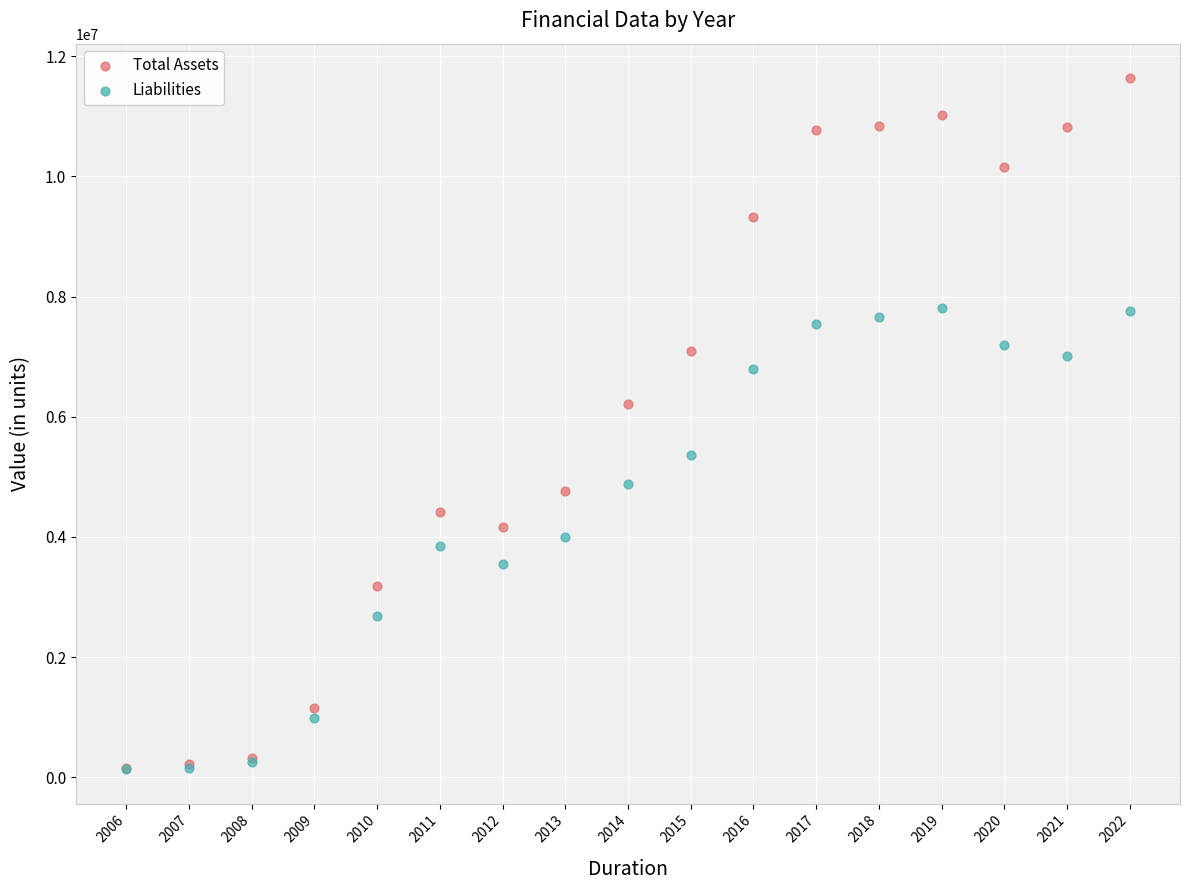

Which series has the largest Y range (max minus min)?

Total Assets